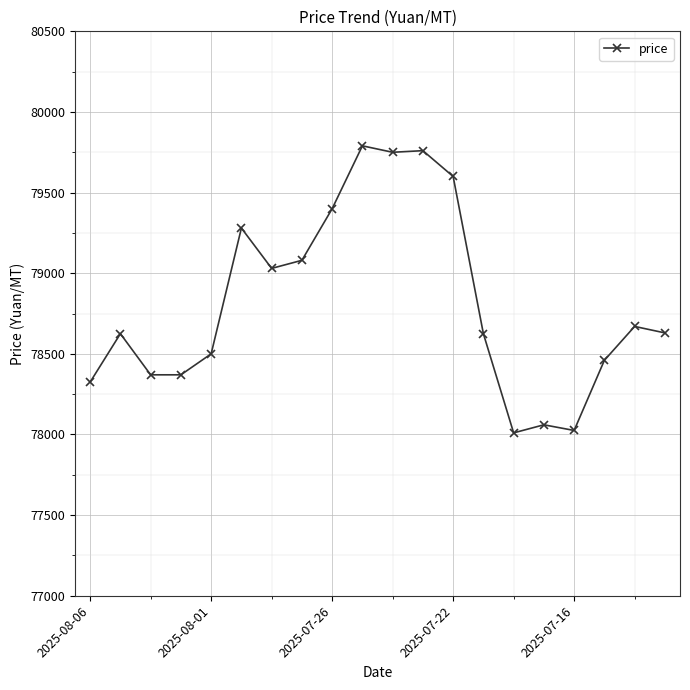

What is the value of the 15th point from the left?

78010